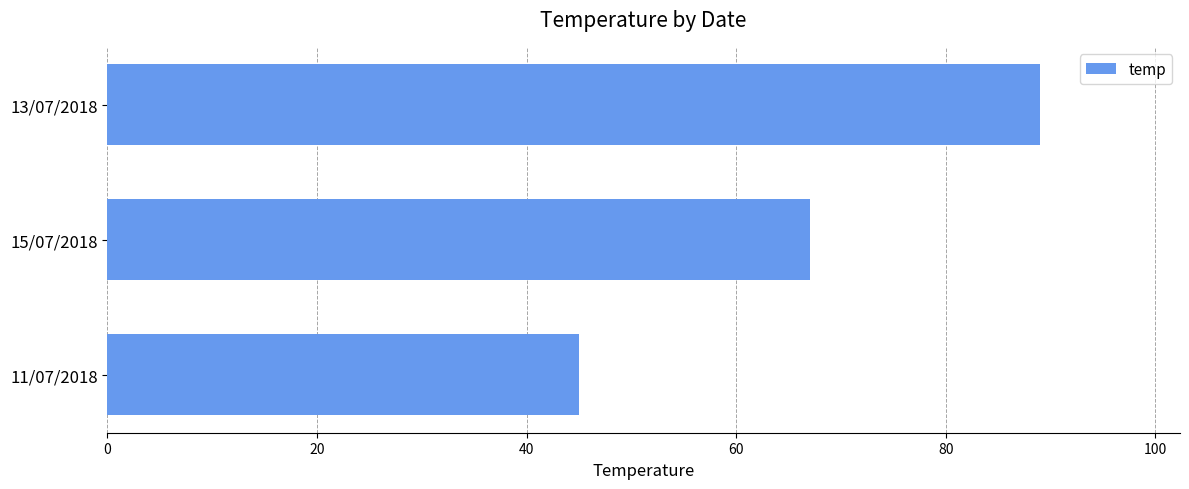

Are the bars horizontal?

Yes